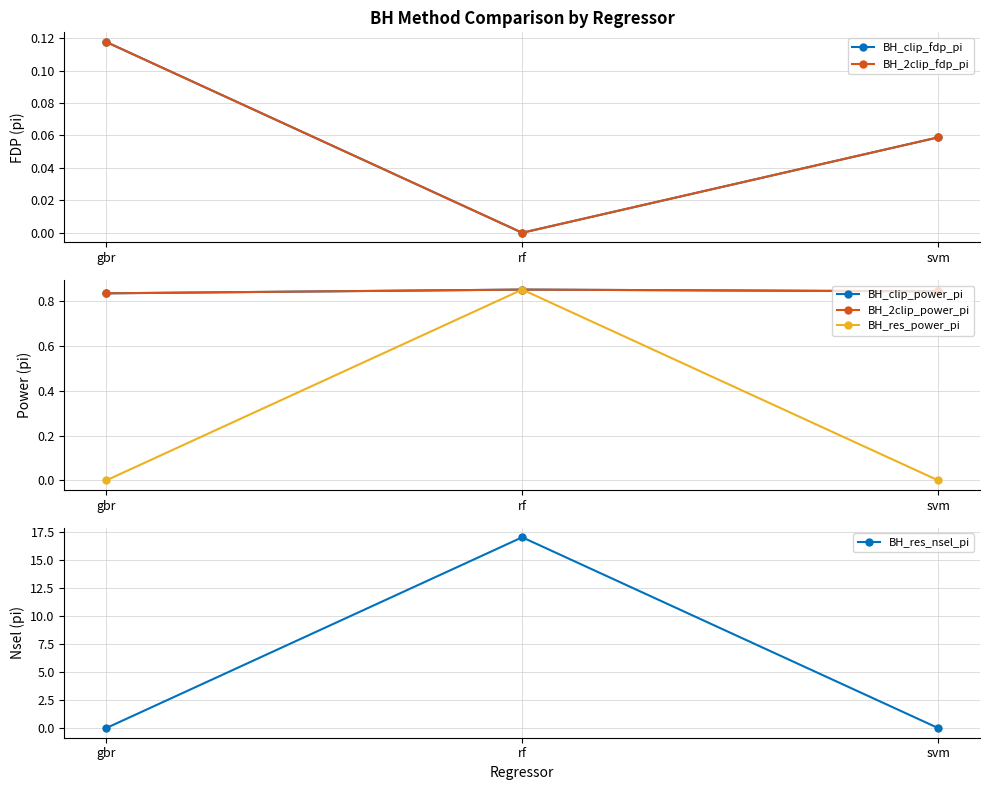

Which series has the largest total across all categories?

BH_res_nsel_pi